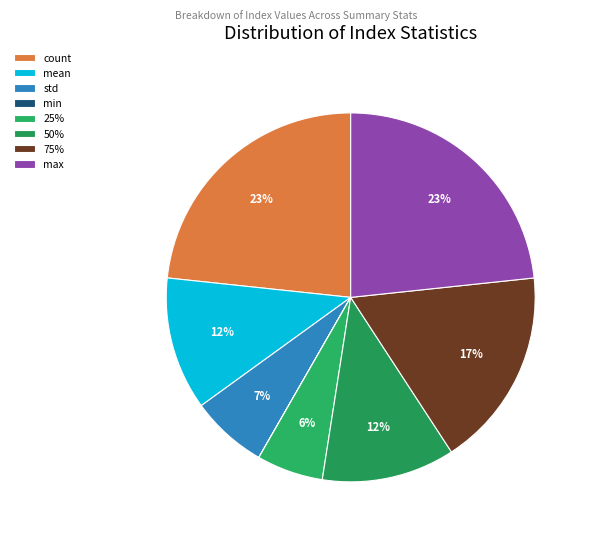

What is the change in value from min to 25%?

+12825.0